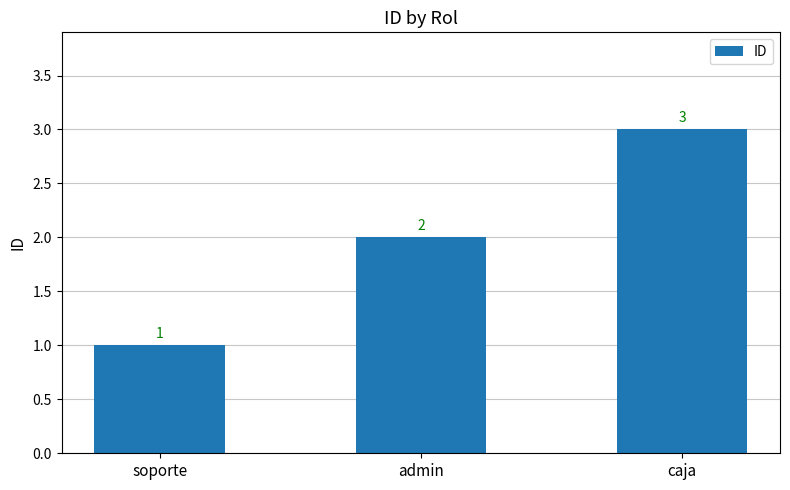

Is it true that the value at admin is 2?

True